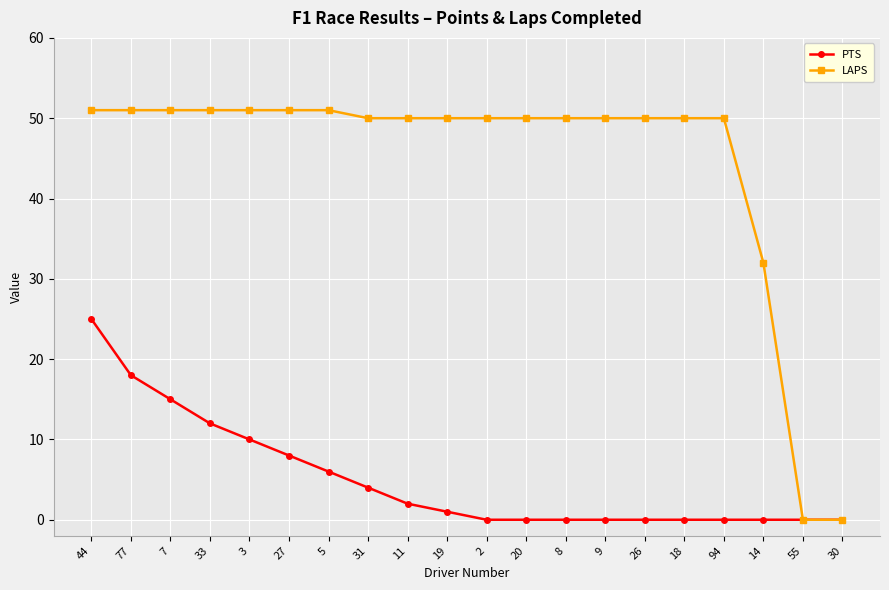

The LAPS series shows 68 at 5. True or false?

False